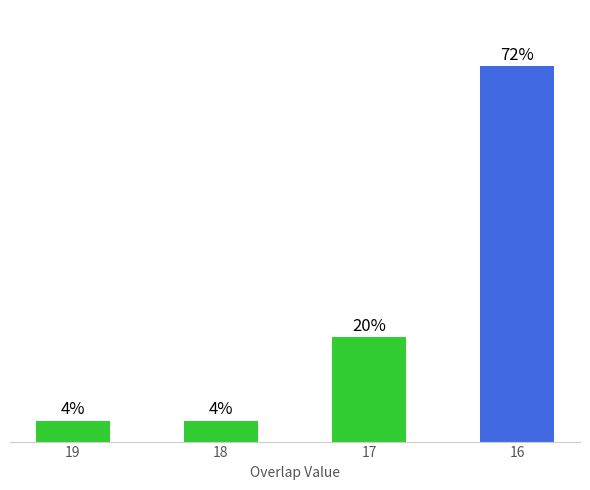

List the labels in order of value, largest first.

16, 17, 19, 18